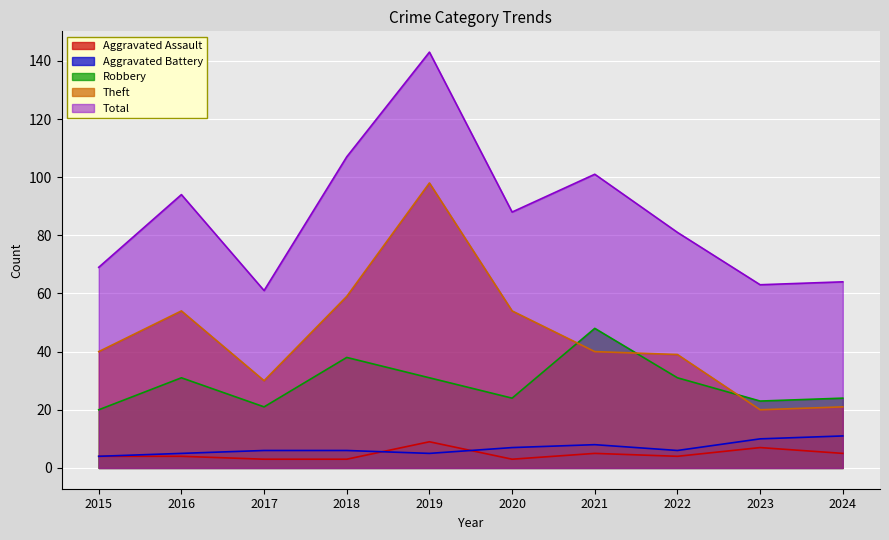

What is the difference between the maximum and minimum values in the Robbery series?

28